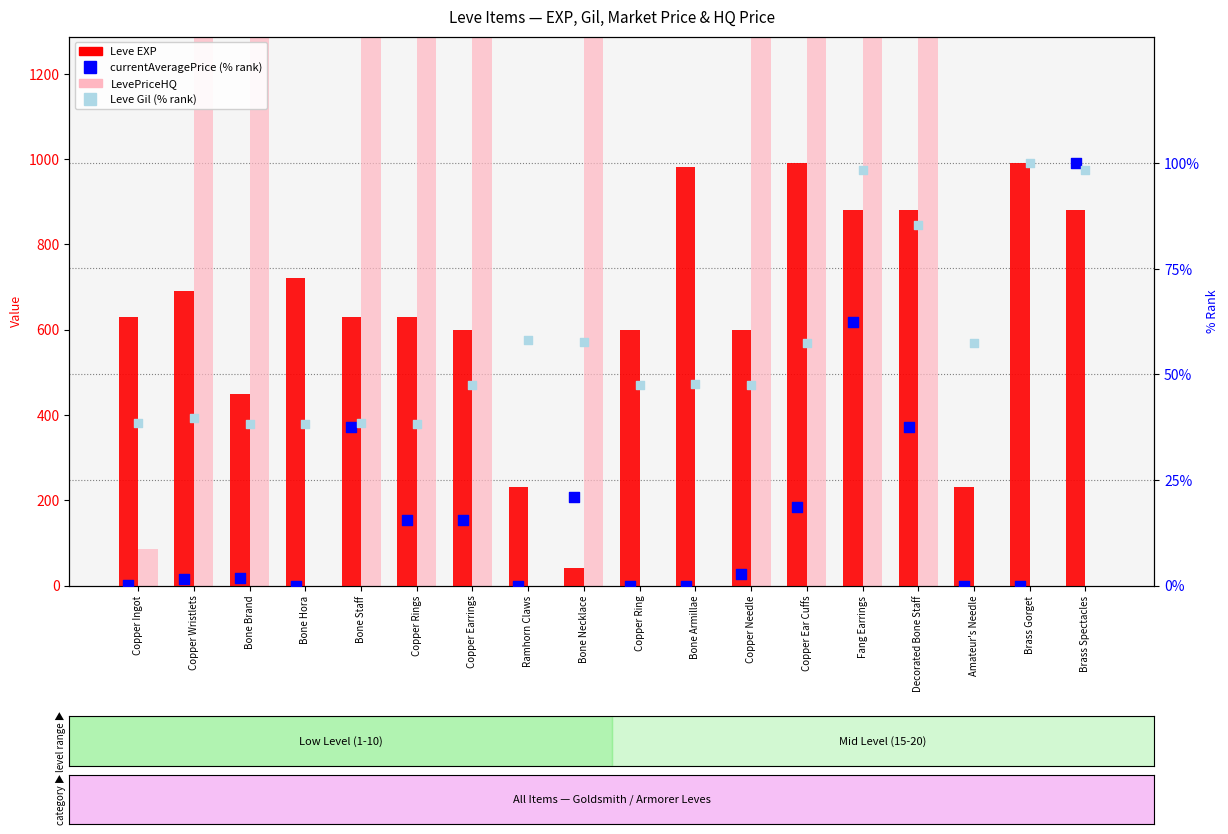

At which category is the sum across all series the highest?

Fang Earrings